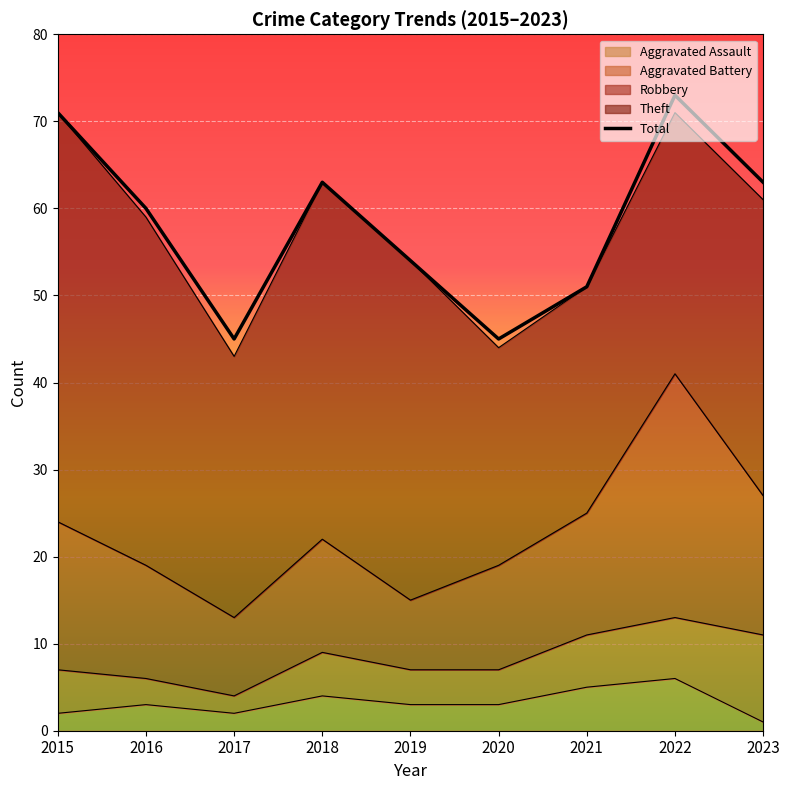

Reading left to right, list all the values displayed in this chart.

71	60	45	63	54	45	51	73	63